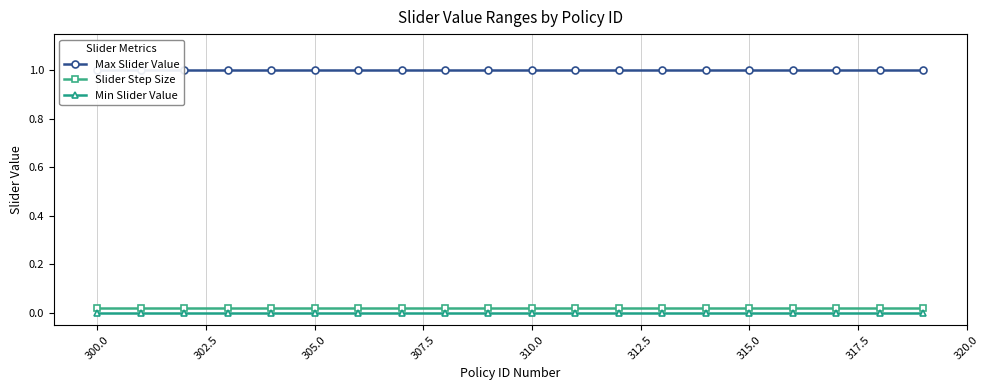

True or false: Min Slider Value and Slider Step Size intersect in this chart.

False